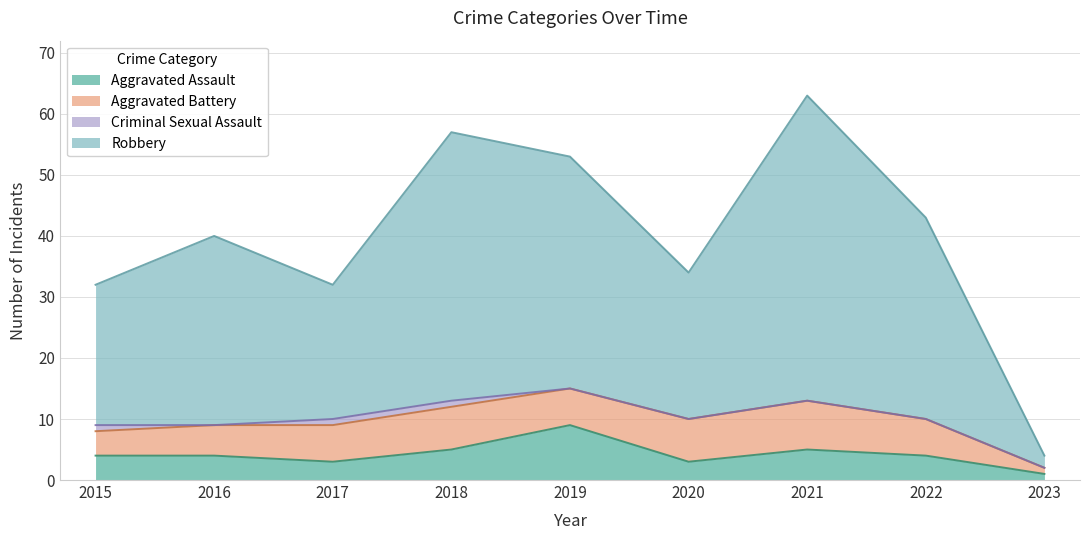

Where does the Aggravated Assault series first go above 4?

2018